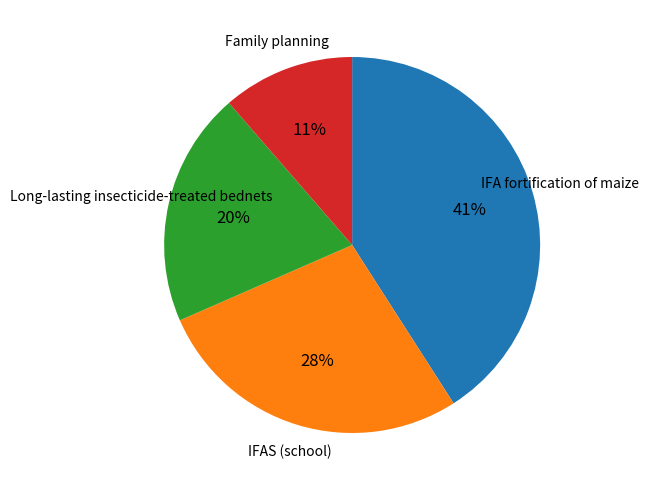

To the nearest percent, what is the difference between the largest and smallest slice percentages?

30%